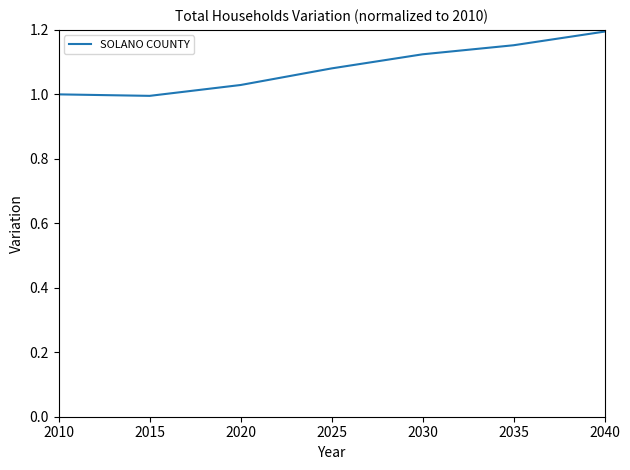

The value at 2040 is 1.2. True or false?

True